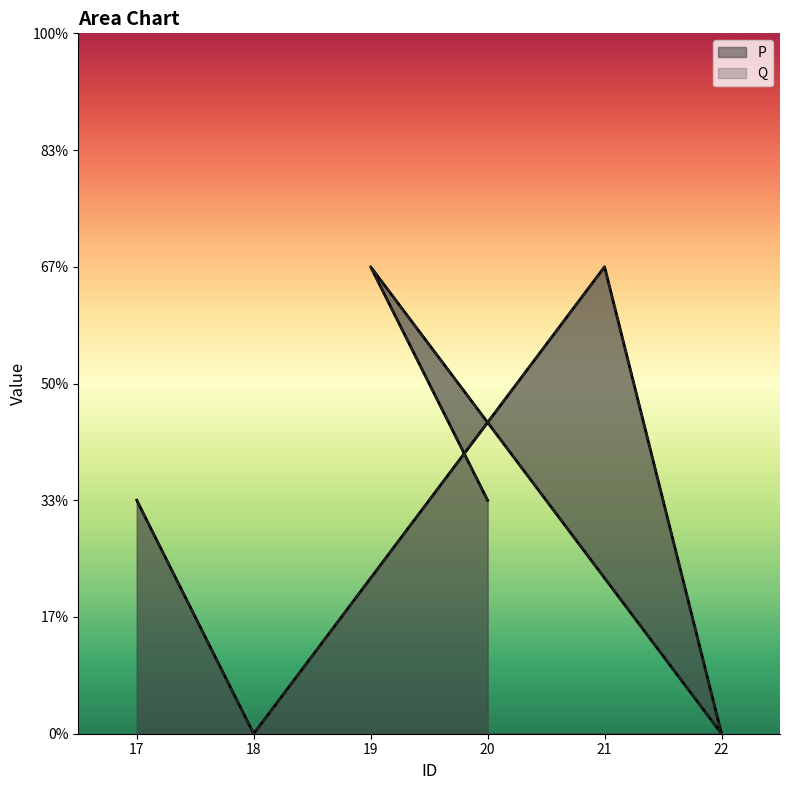

The Q series shows 0 at 20. True or false?

False